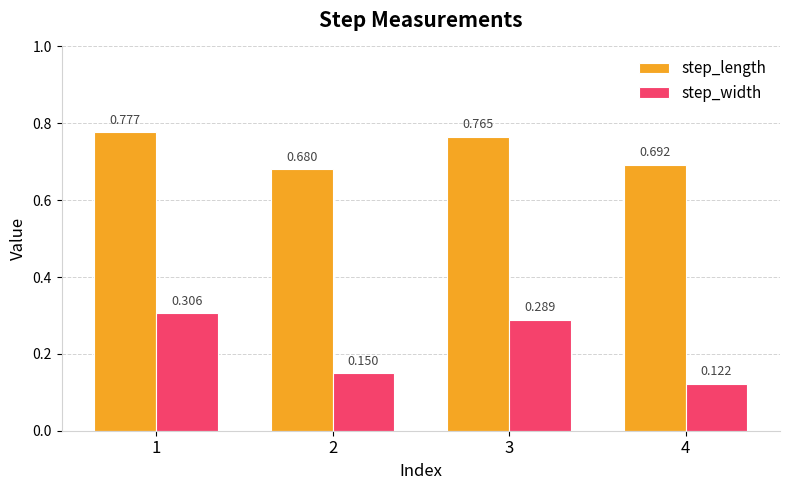

Which category has the lowest value across all series?

4